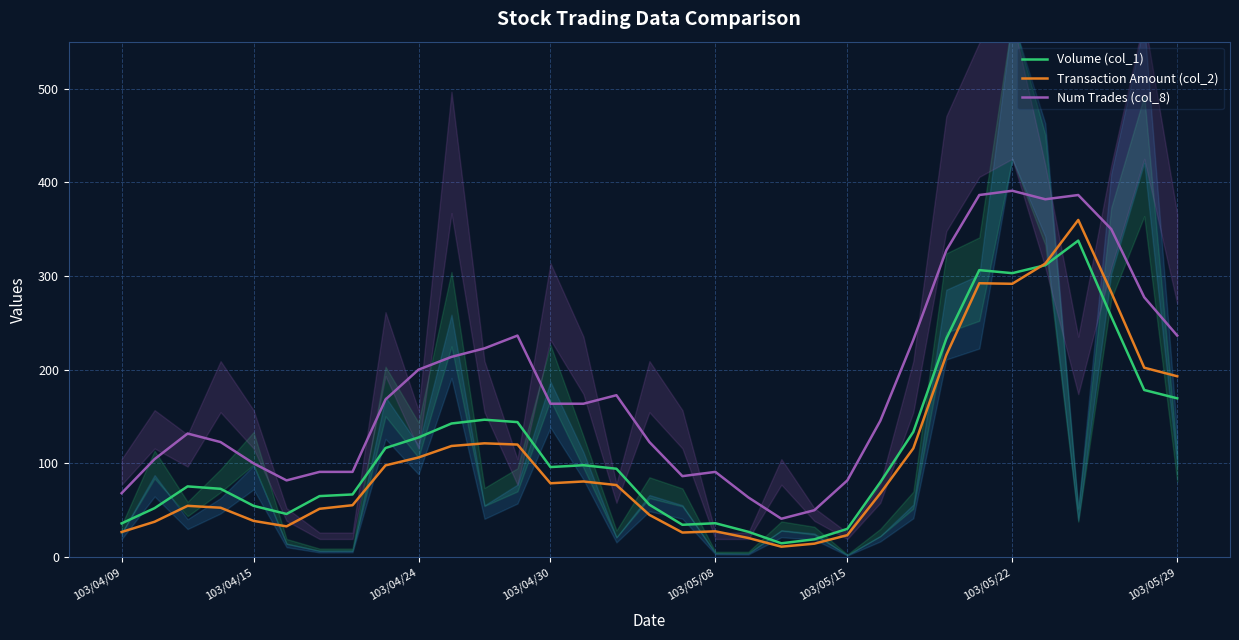

The Volume (col_1) series shows 93.0 at 103/05/22. True or false?

False